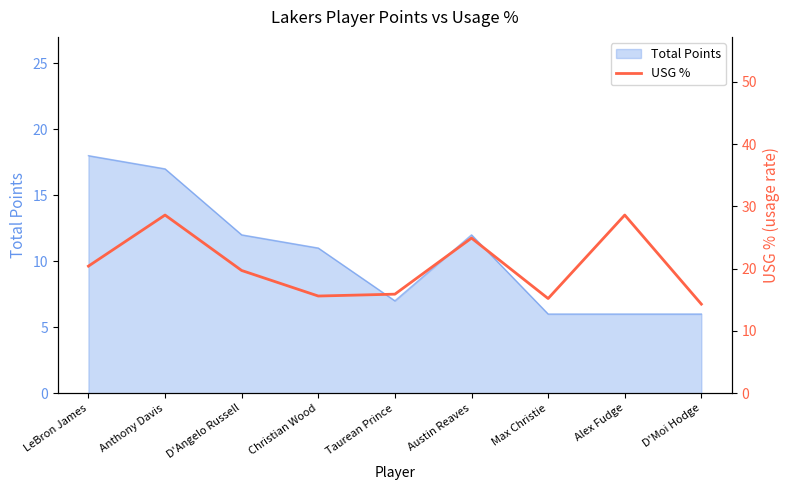

Which category has the highest value in the Total Points series?

LeBron James